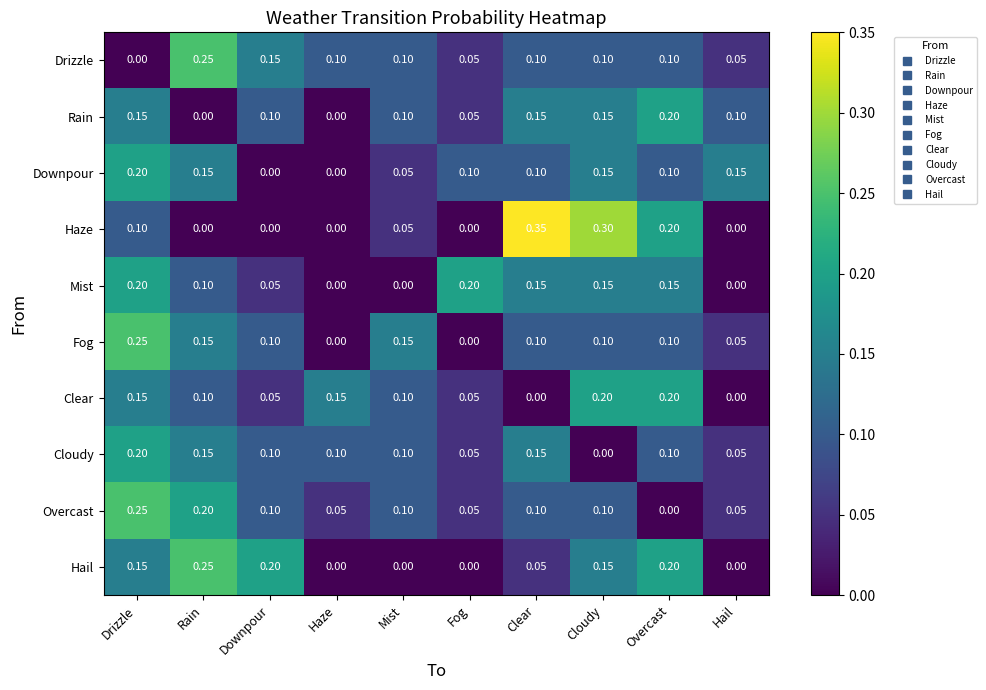

Which series has the largest range (max minus min)?

Haze